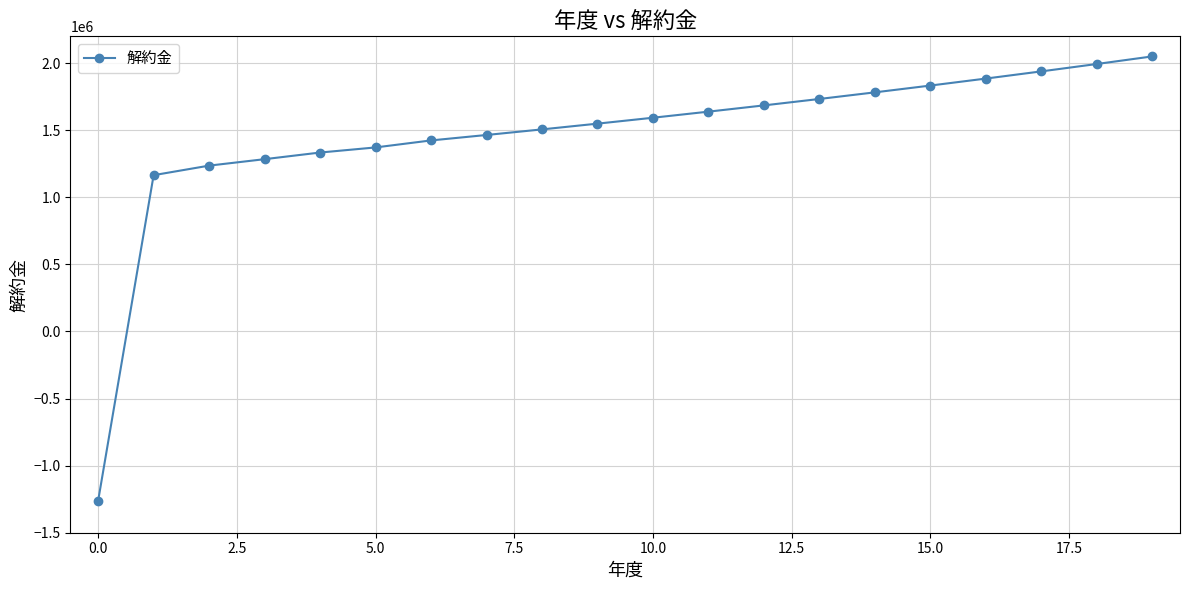

What is the value of the 5th point from the left?

1333831